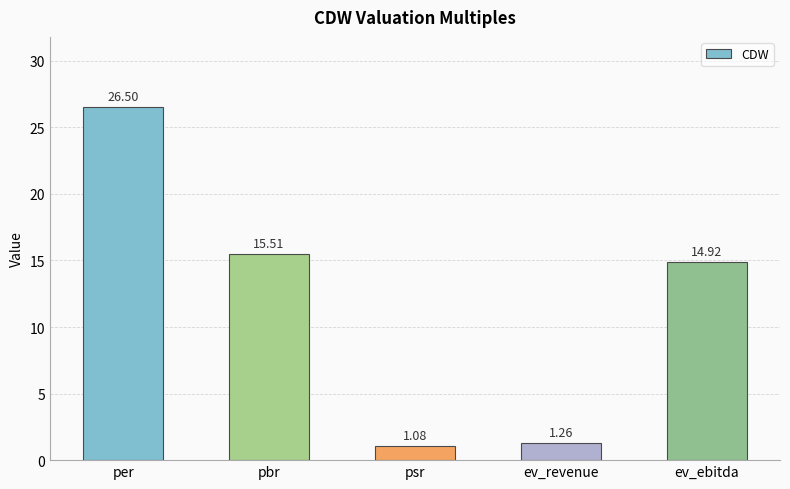

What is the change in value from per to psr?

-25.4